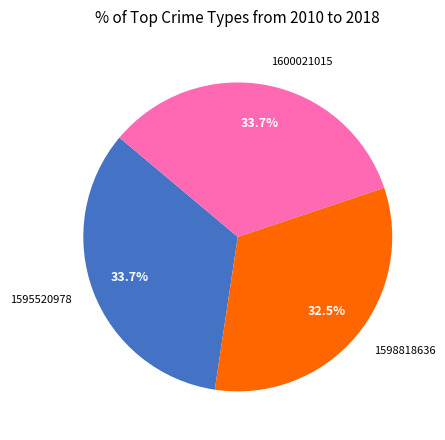

Does 1598818636 account for over 50% of the chart?

No